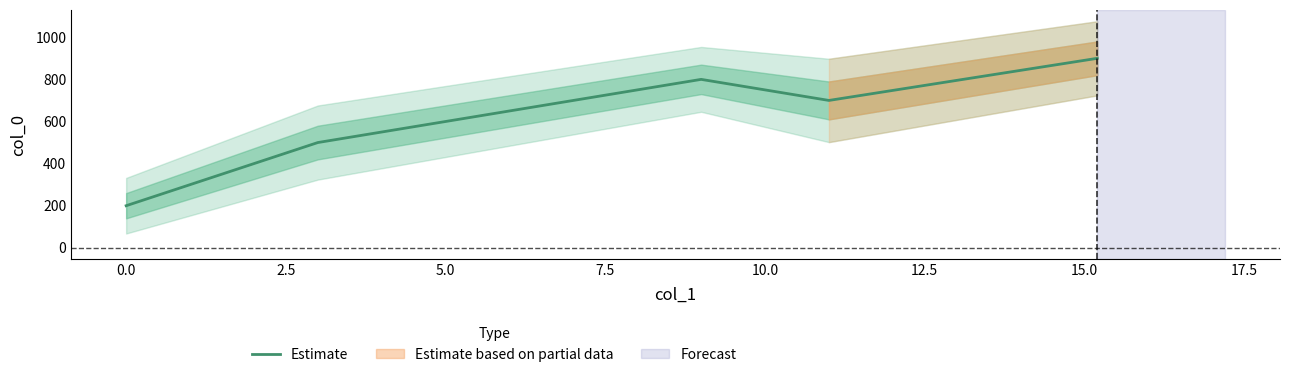

What is the lowest value of the Estimate series?

200